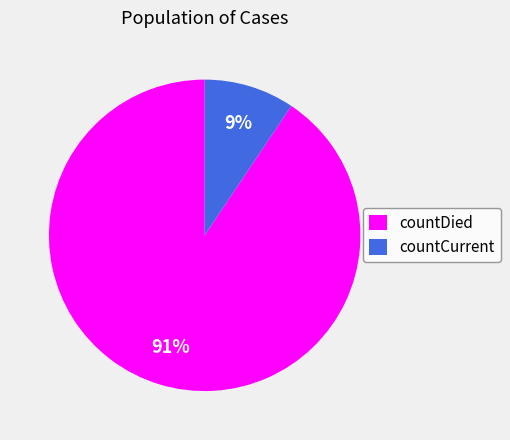

Rank the categories by value from highest to lowest.

countDied, countCurrent